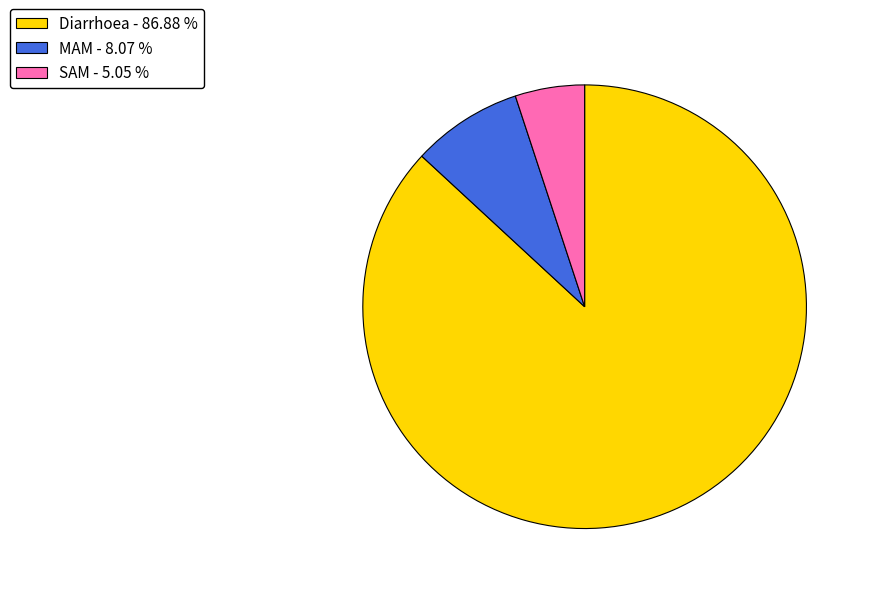

True or false: SAM accounts for 5% of the total.

True